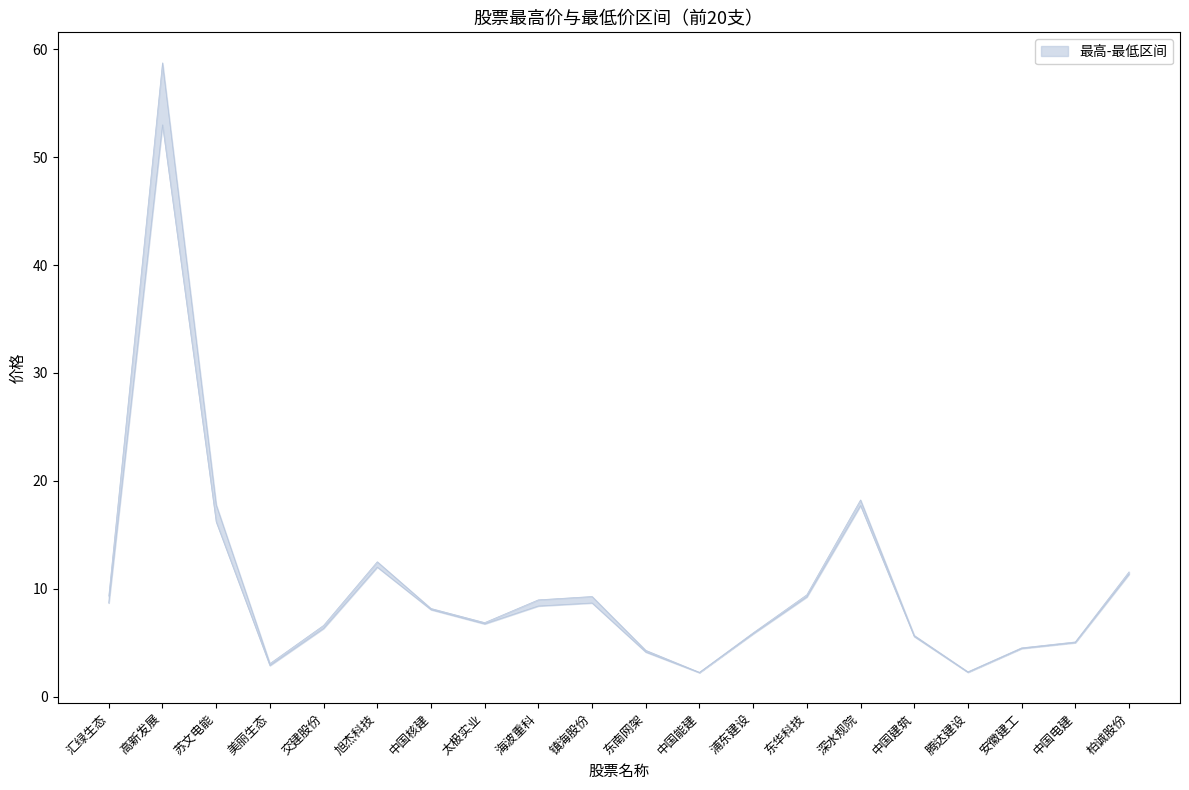

Which series has the widest spread of values?

最高